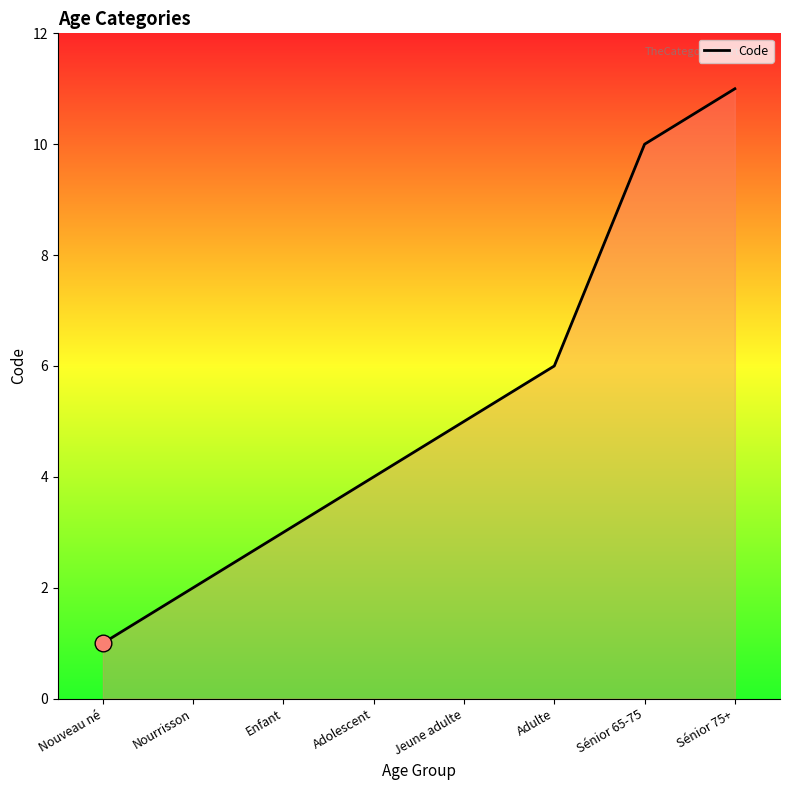

What is the smallest value displayed?

1